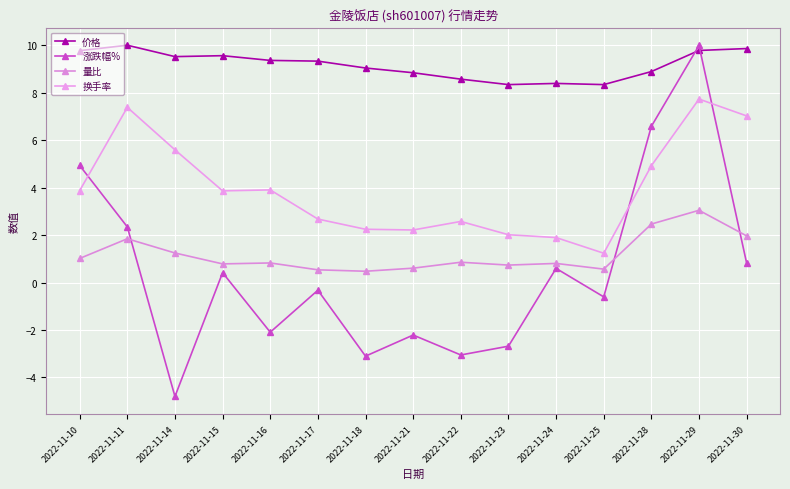

At how many categories does at least one series exceed 7?

15